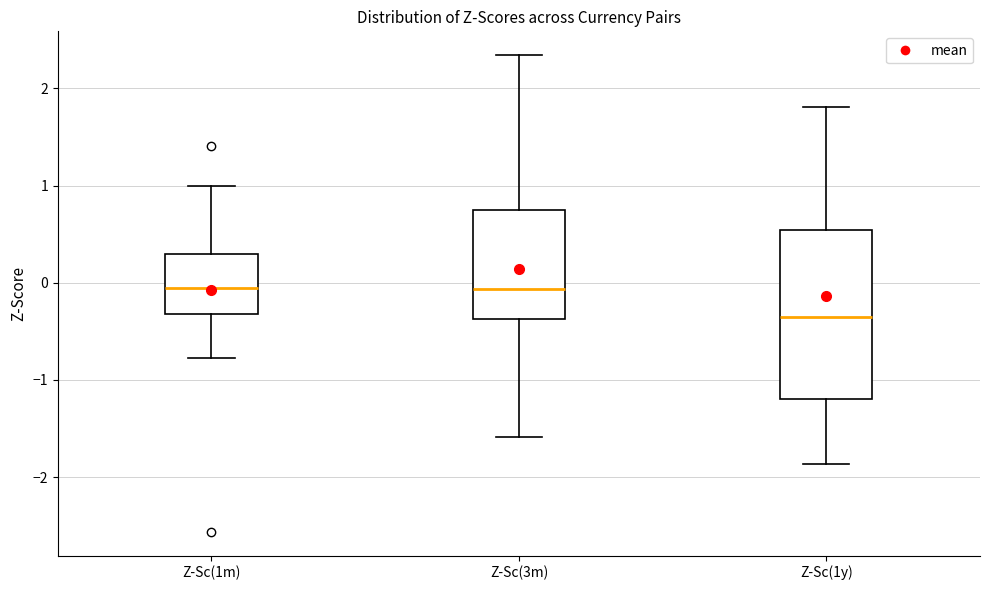

Which box is the tallest, from its lower edge to its upper edge?

Z-Sc(1y)